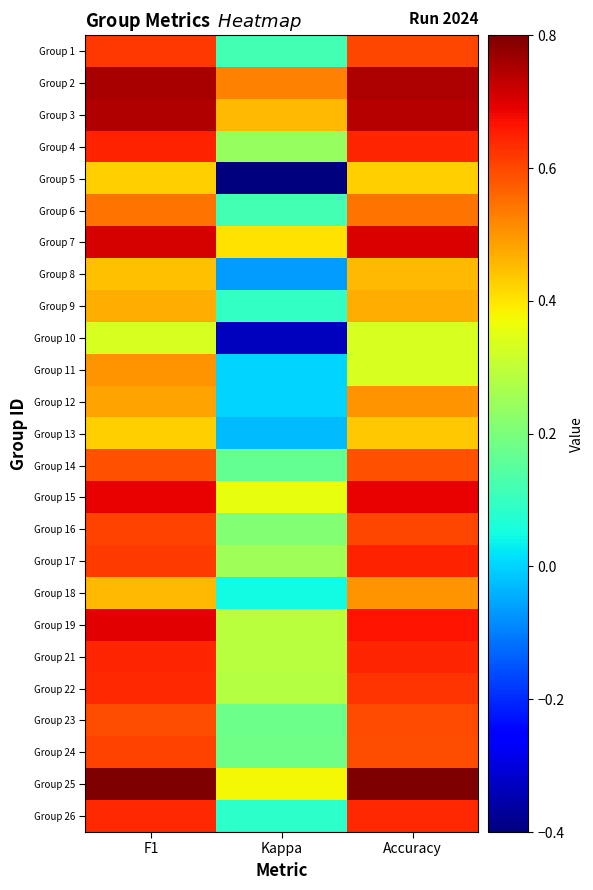

At which category is the sum across all series the highest?

F1